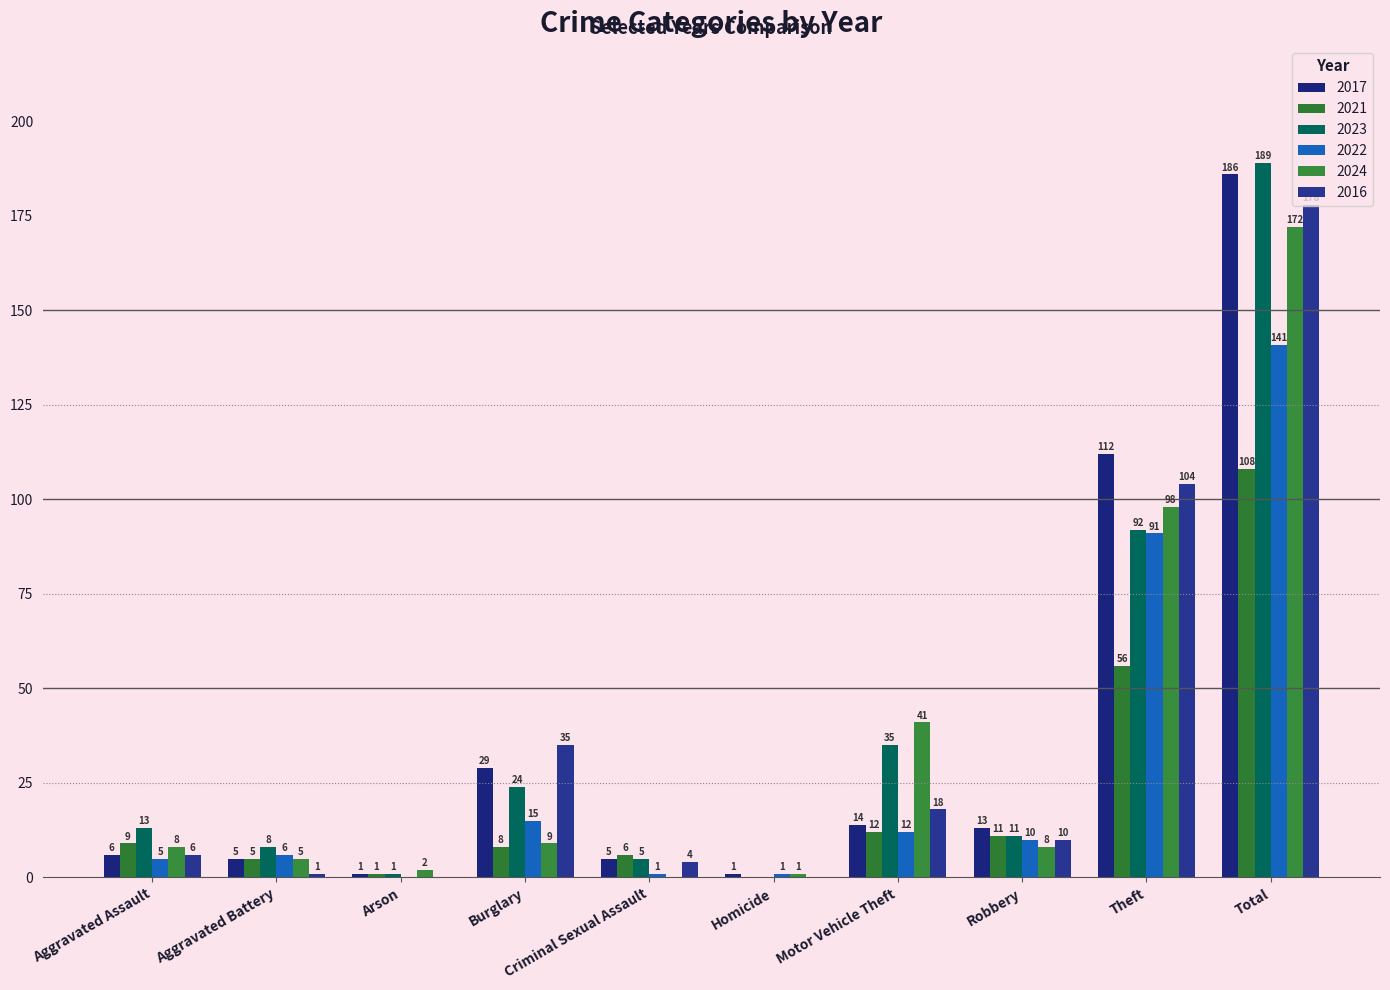

At which label does 2024 first exceed 8?

Burglary